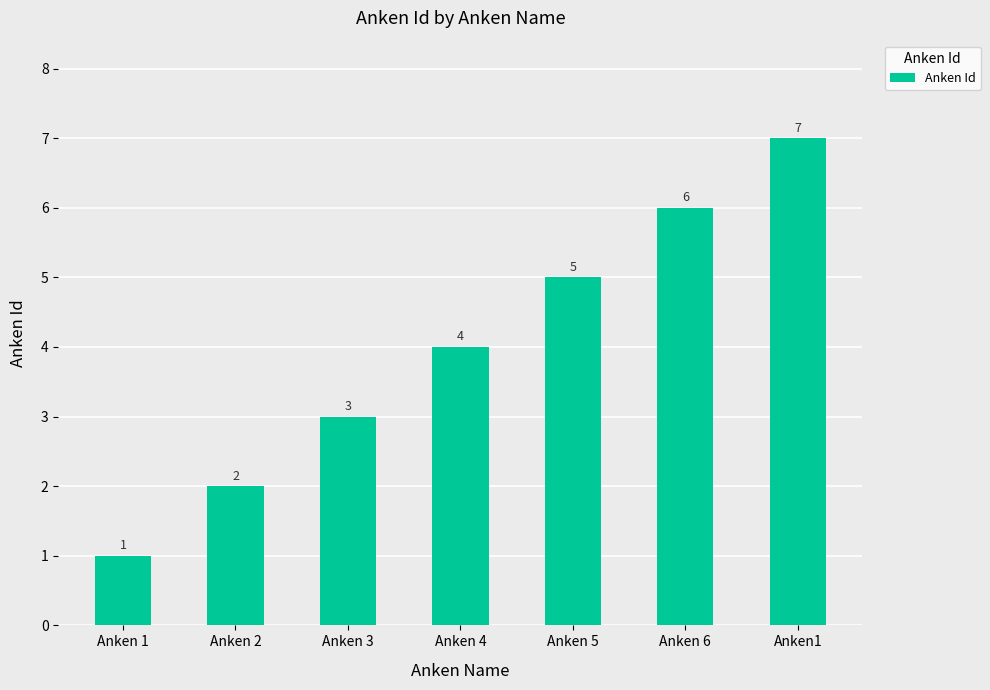

Where is the data nearest to the value 4?

Anken 4